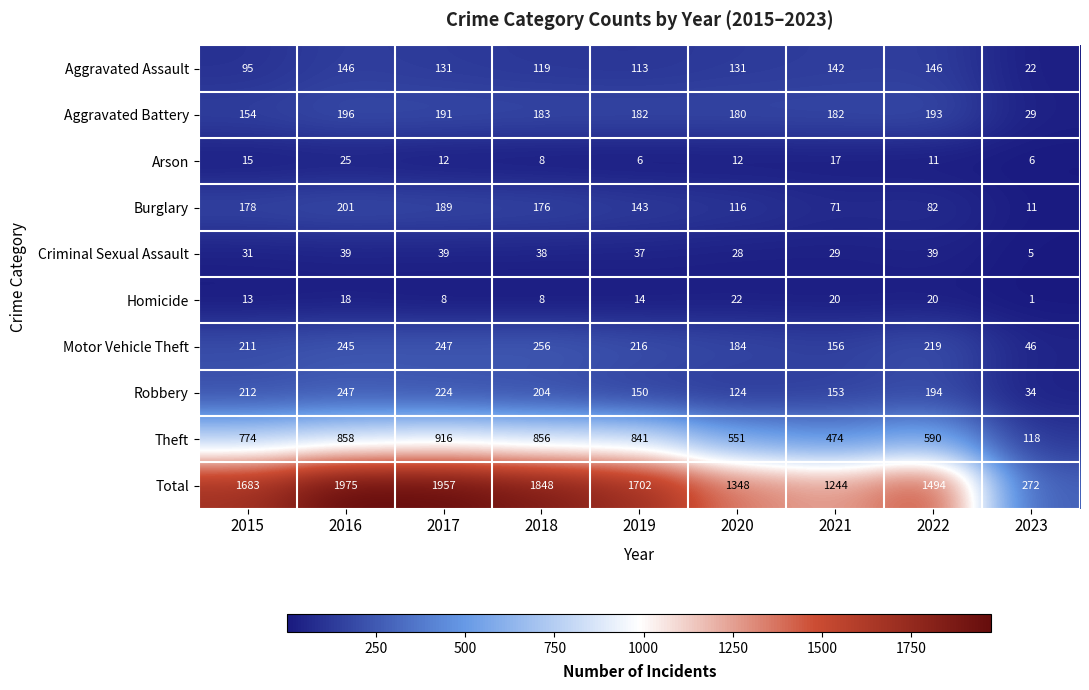

What is the approximate value of Robbery at 2023, to the nearest 5?

35